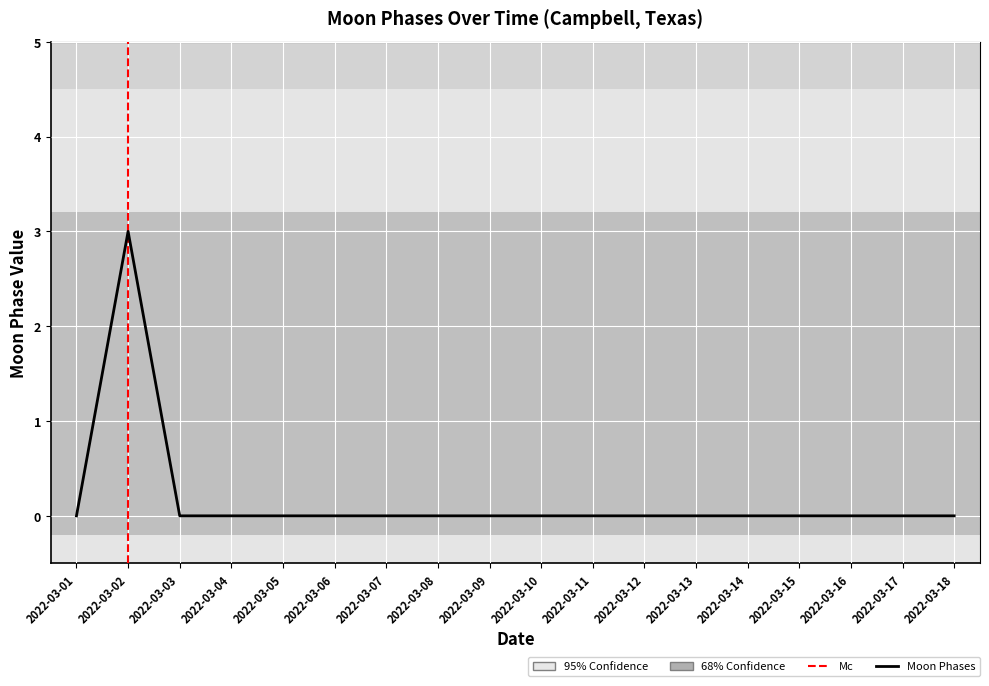

What is the value of the 2nd point from the left?

3